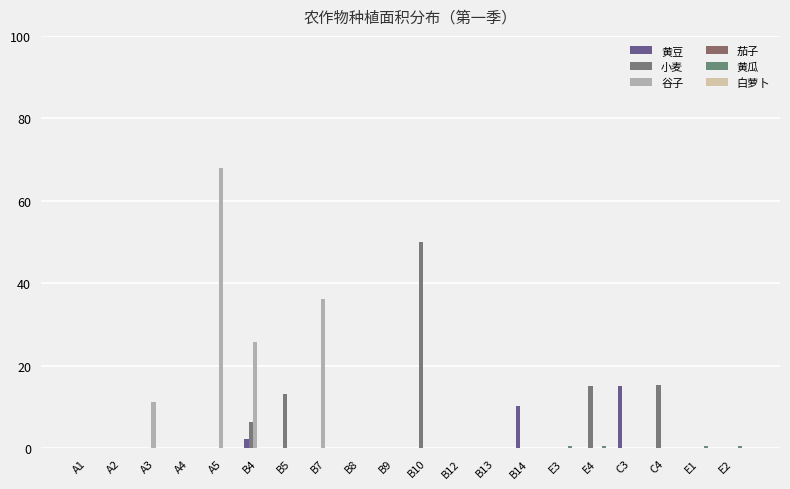

The 黄豆 series shows 4.9 at B5. True or false?

False